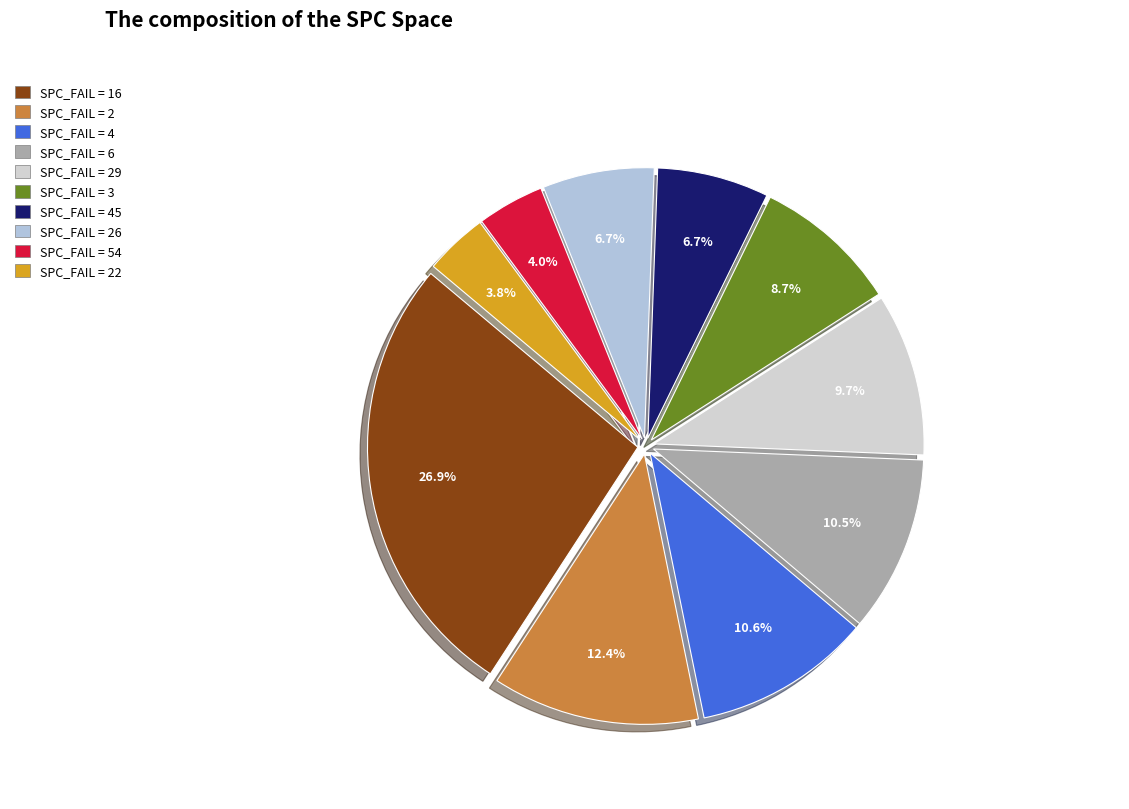

Count the number of slices in the pie.

10